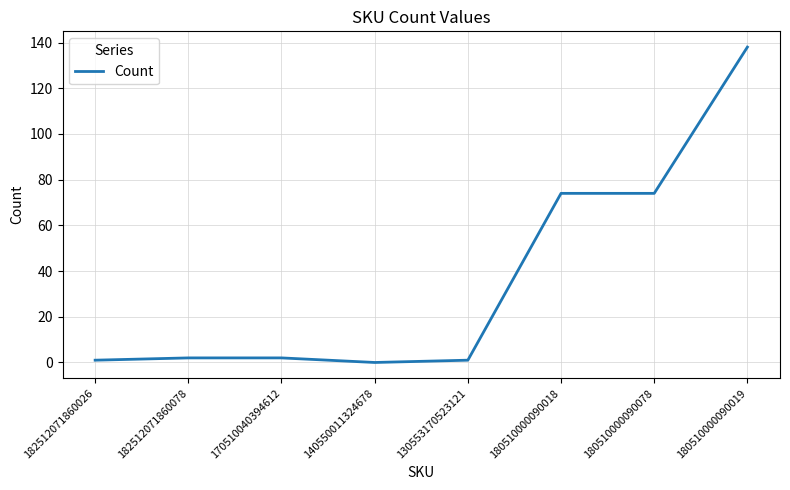

Is it true that the value at 180510000090018 is 74?

True